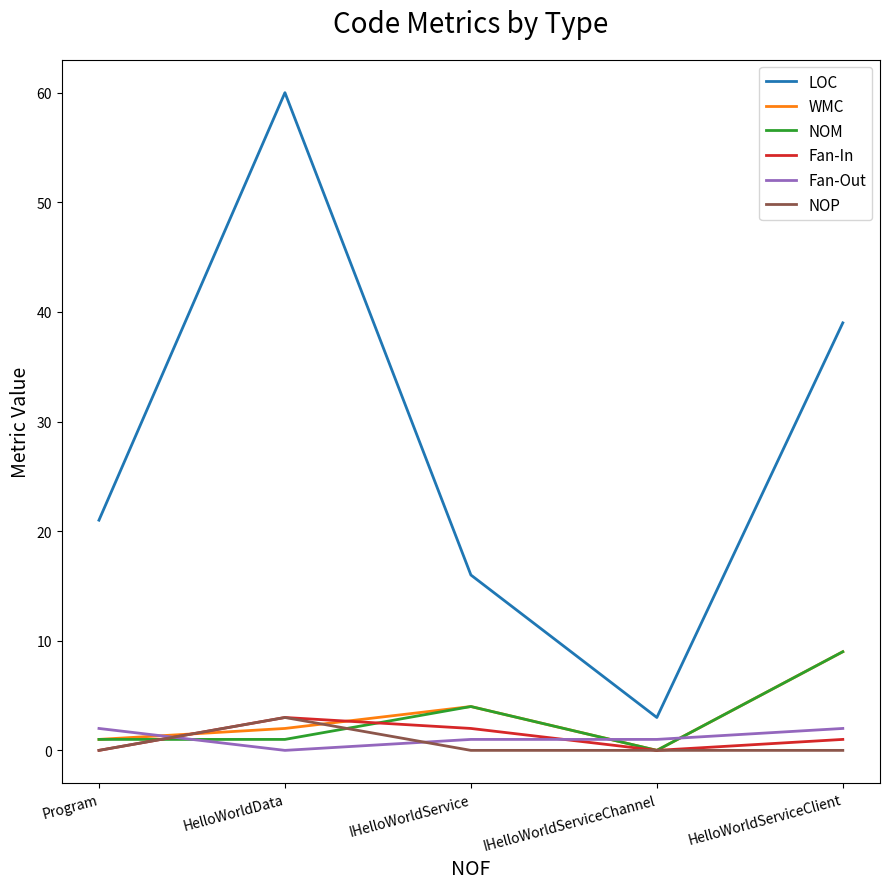

Reading left to right, extract all data points from this chart.

LOC: Program=21	HelloWorldData=60	IHelloWorldService=16	IHelloWorldServiceChannel=3	HelloWorldServiceClient=39
WMC: Program=1	HelloWorldData=2	IHelloWorldService=4	IHelloWorldServiceChannel=0	HelloWorldServiceClient=9
NOM: Program=1	HelloWorldData=1	IHelloWorldService=4	IHelloWorldServiceChannel=0	HelloWorldServiceClient=9
Fan-In: Program=0	HelloWorldData=3	IHelloWorldService=2	IHelloWorldServiceChannel=0	HelloWorldServiceClient=1
Fan-Out: Program=2	HelloWorldData=0	IHelloWorldService=1	IHelloWorldServiceChannel=1	HelloWorldServiceClient=2
NOP: Program=0	HelloWorldData=3	IHelloWorldService=0	IHelloWorldServiceChannel=0	HelloWorldServiceClient=0